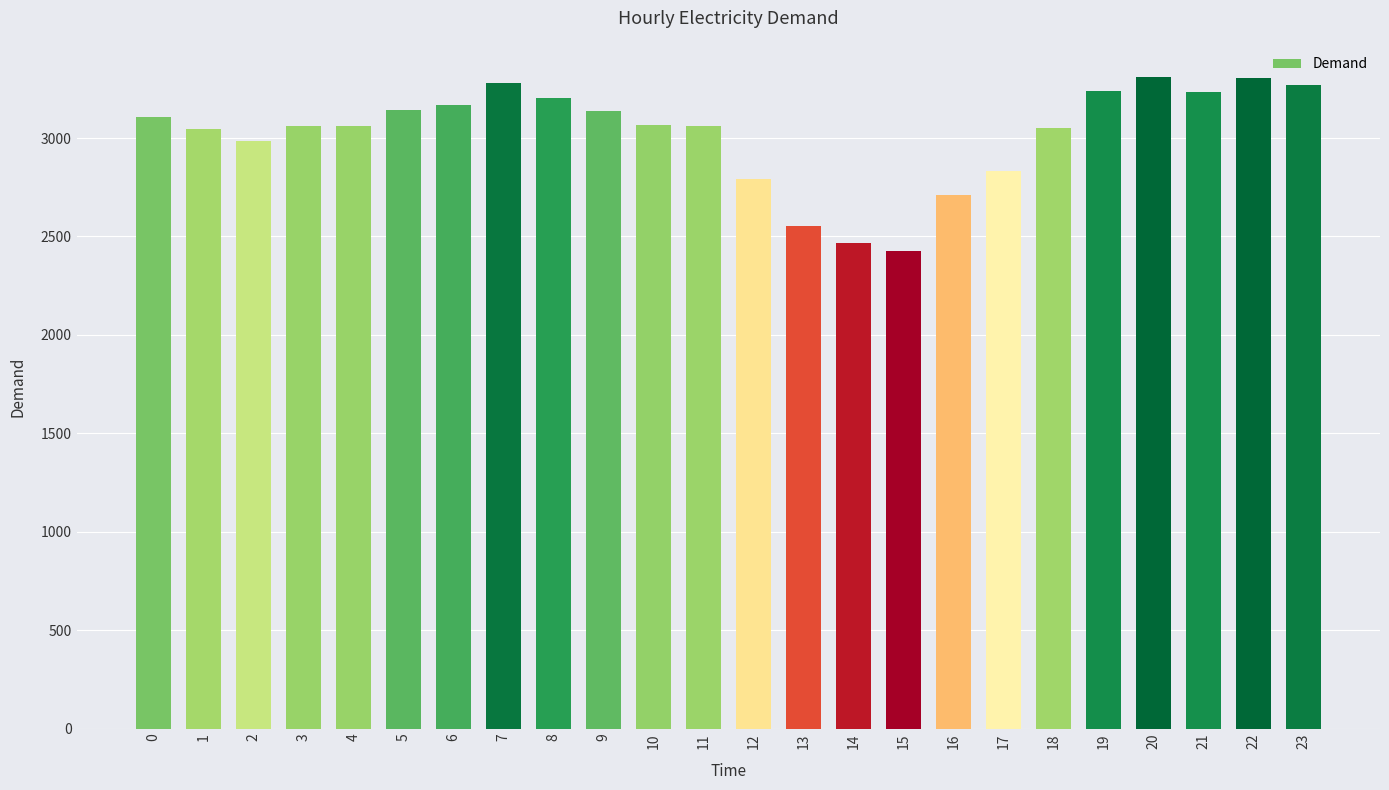

What is the value of the 4th bar from the left?

3061